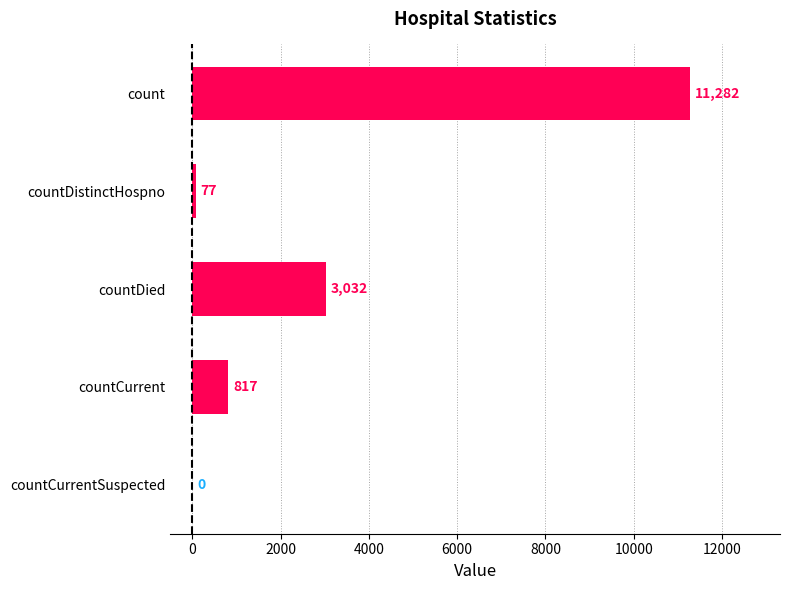

Where is the data nearest to the value 5641?

countDied